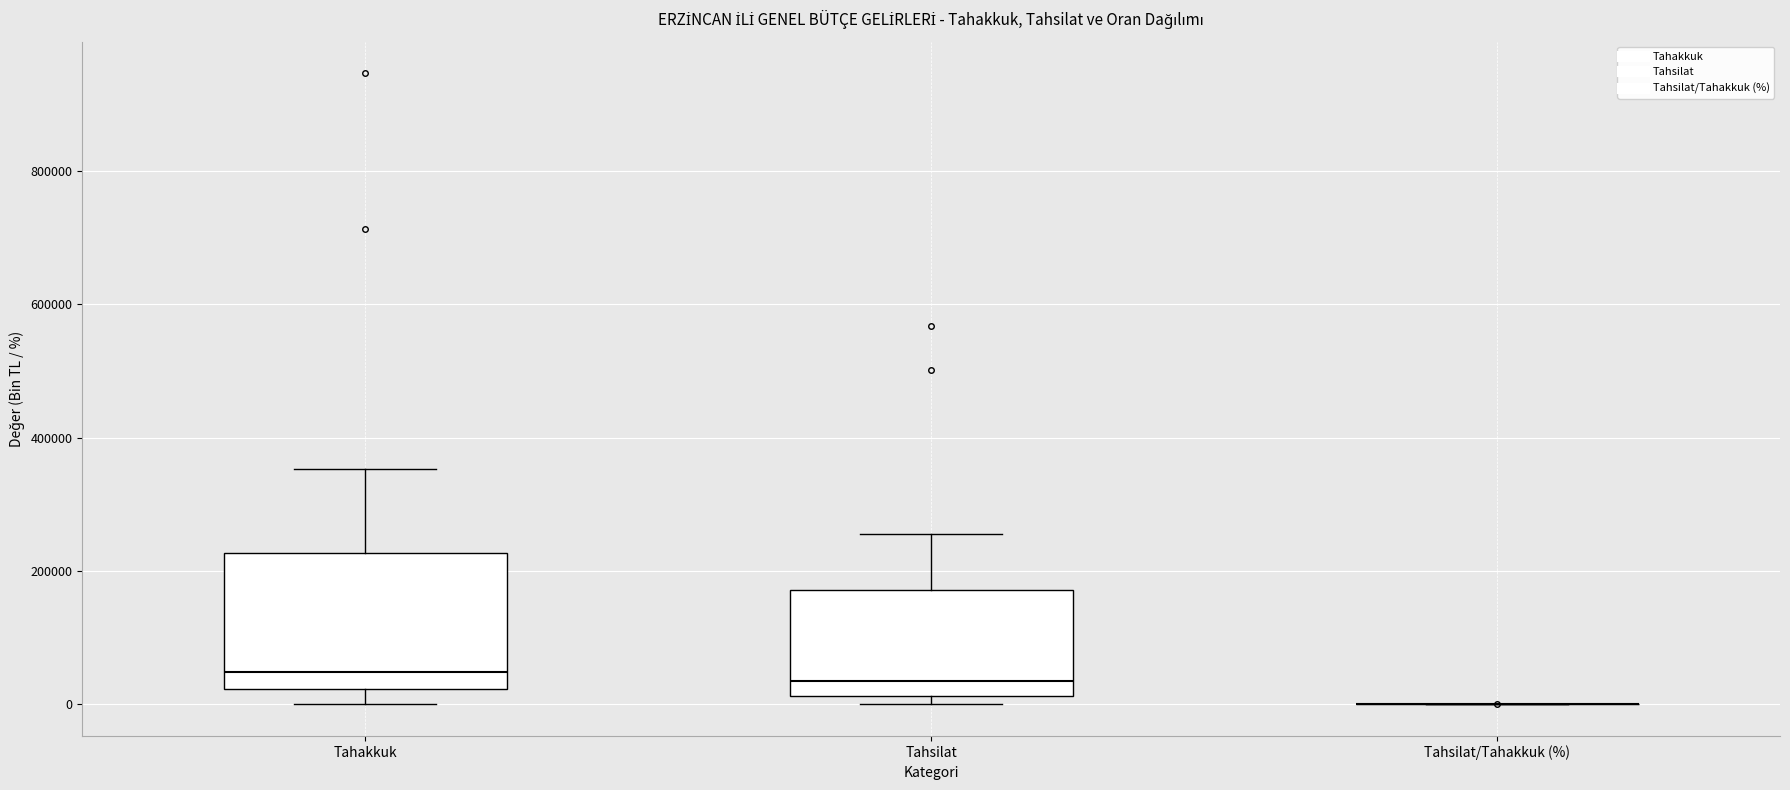

Which box is the tallest, from its lower edge to its upper edge?

Tahakkuk